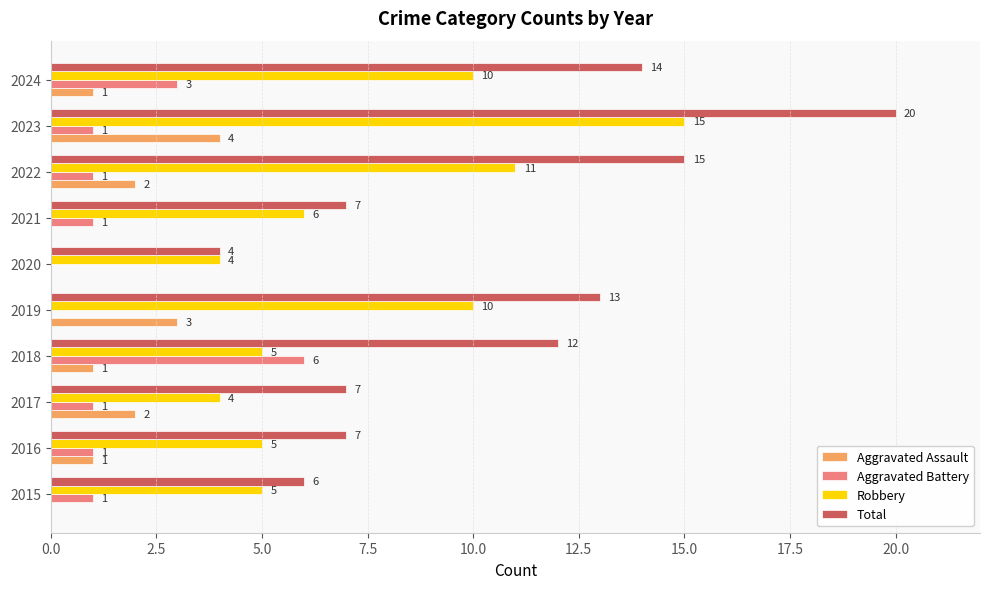

Where is Total nearest to the value 12?

2018